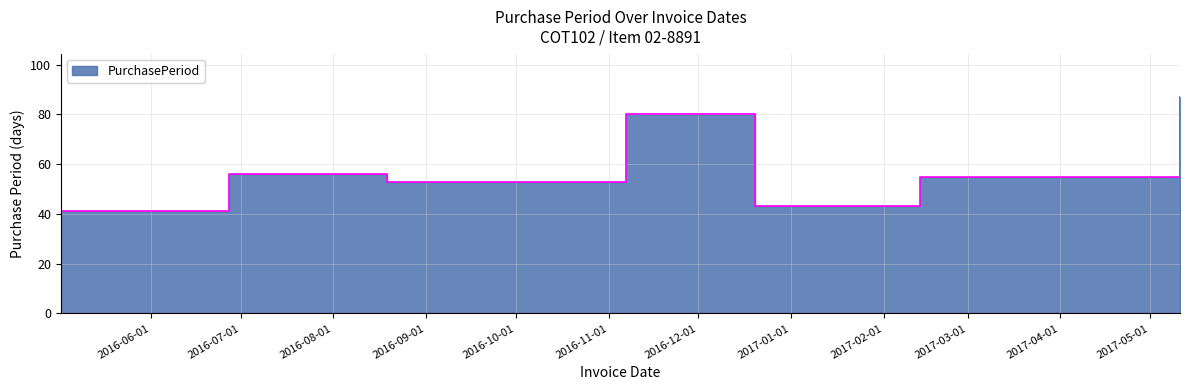

At which category does the data reach its first local valley?

2016-08-19